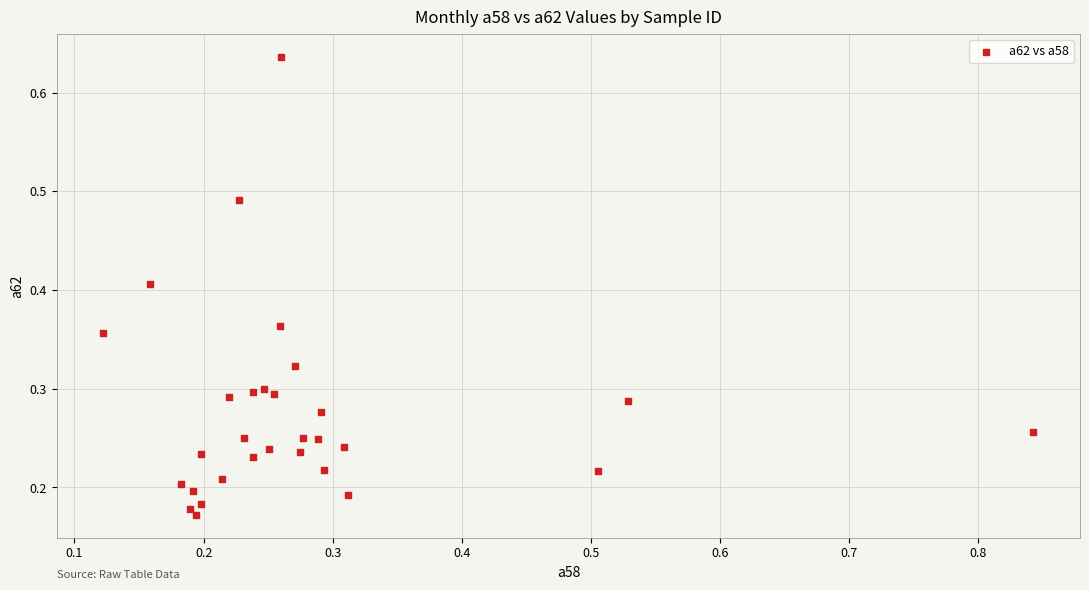

What is the range of X values (max minus min)?

0.7